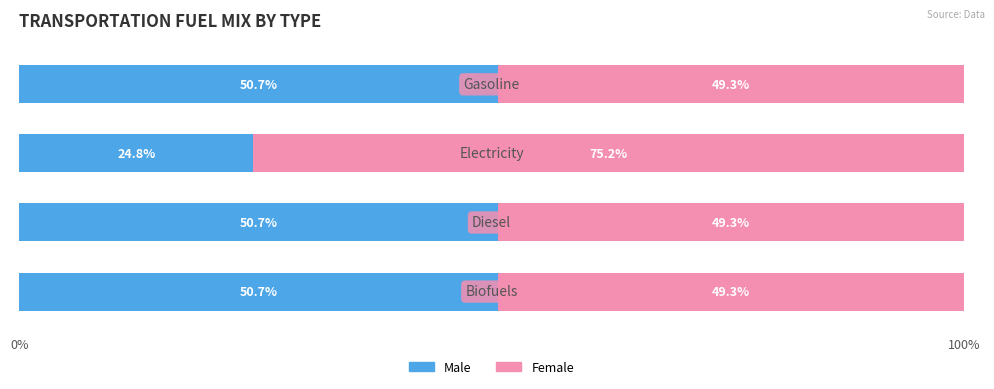

What is the difference between the maximum and minimum values in the Male series?

25.9